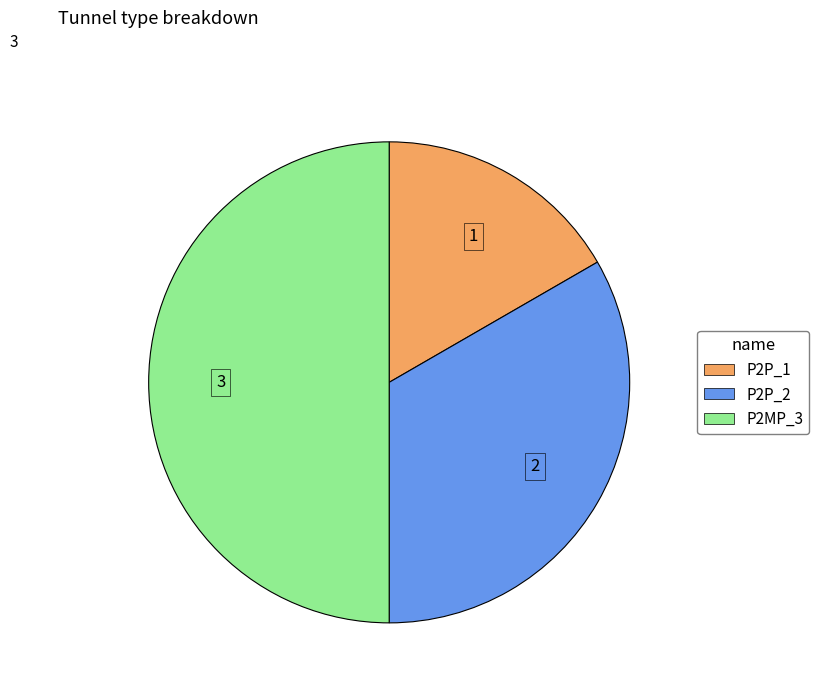

What is the smallest slice in the pie chart?

P2P_1